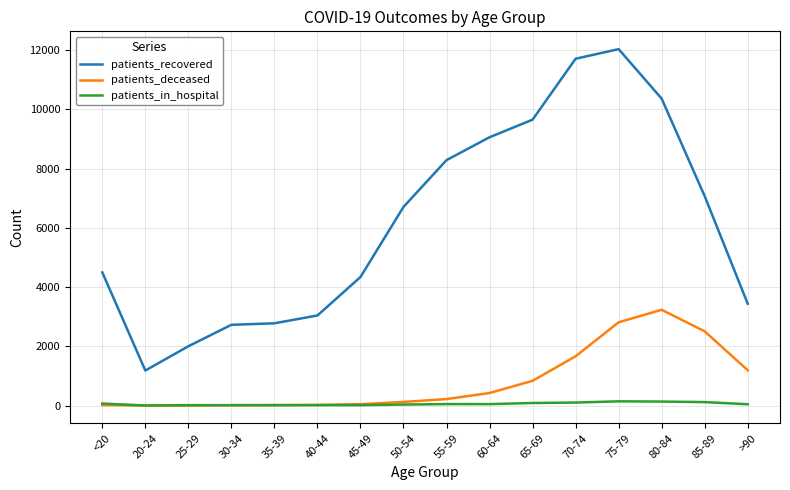

At which category does the chart reach its peak across all series?

75-79